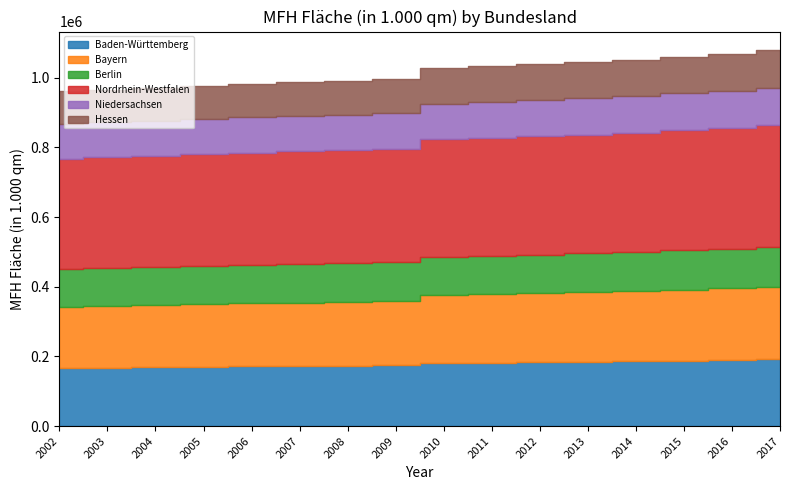

What is the value of the Berlin point at the 12th from the left?

112071